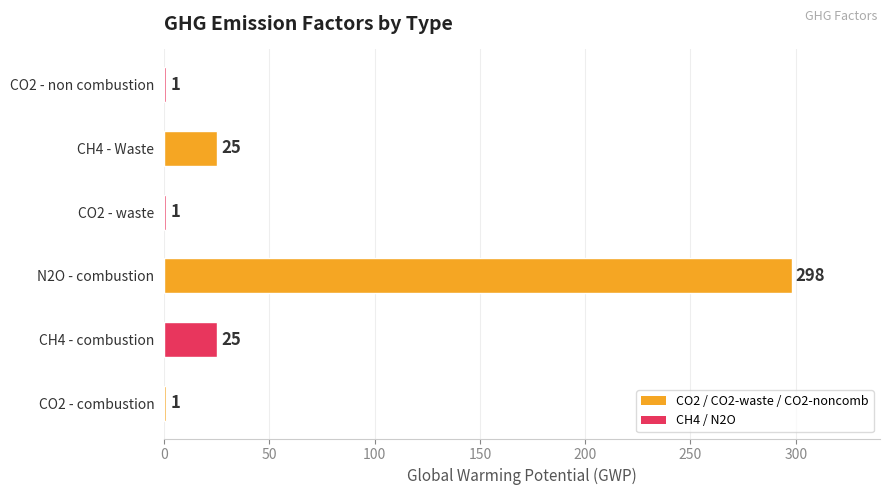

Are the bars horizontal?

Yes